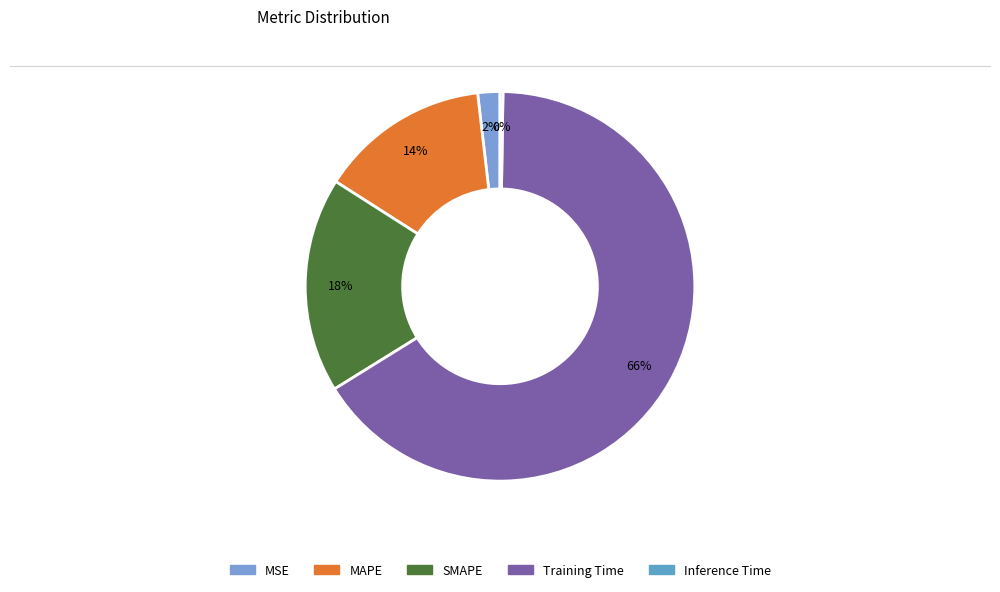

Is SMAPE the majority of the pie?

No